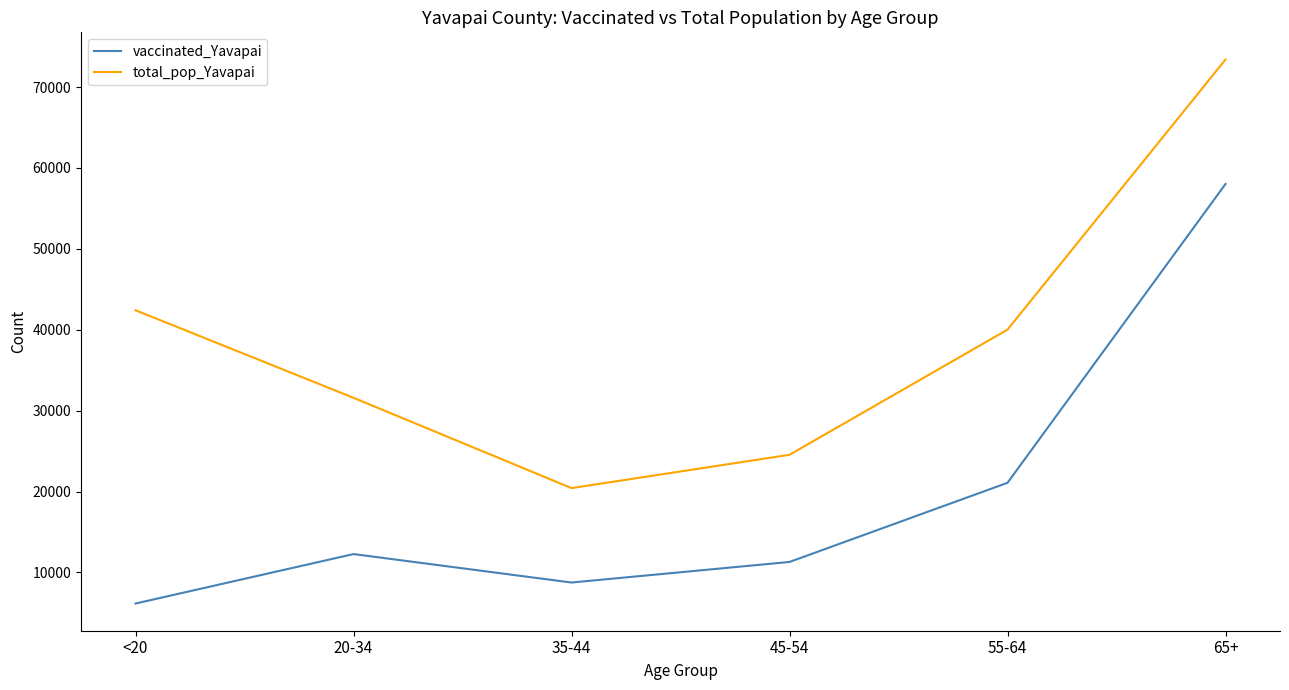

The total_pop_Yavapai series shows 38914 at 45-54. True or false?

False